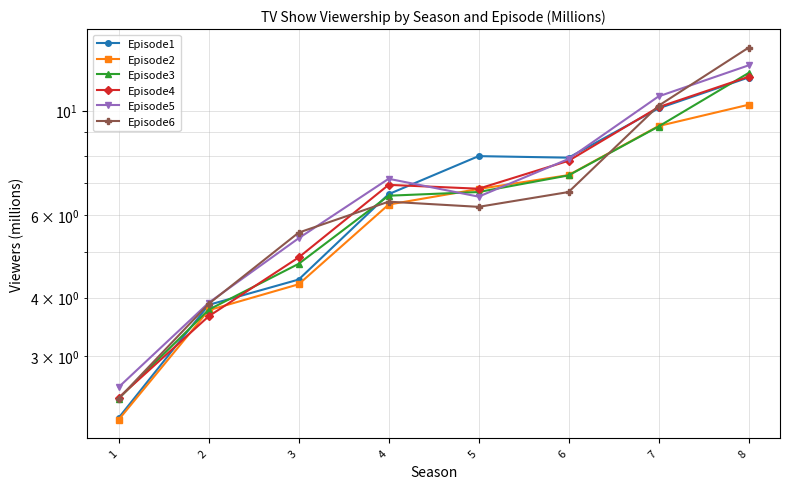

What is the value of the Episode4 point at the 4th from the left?

7.0